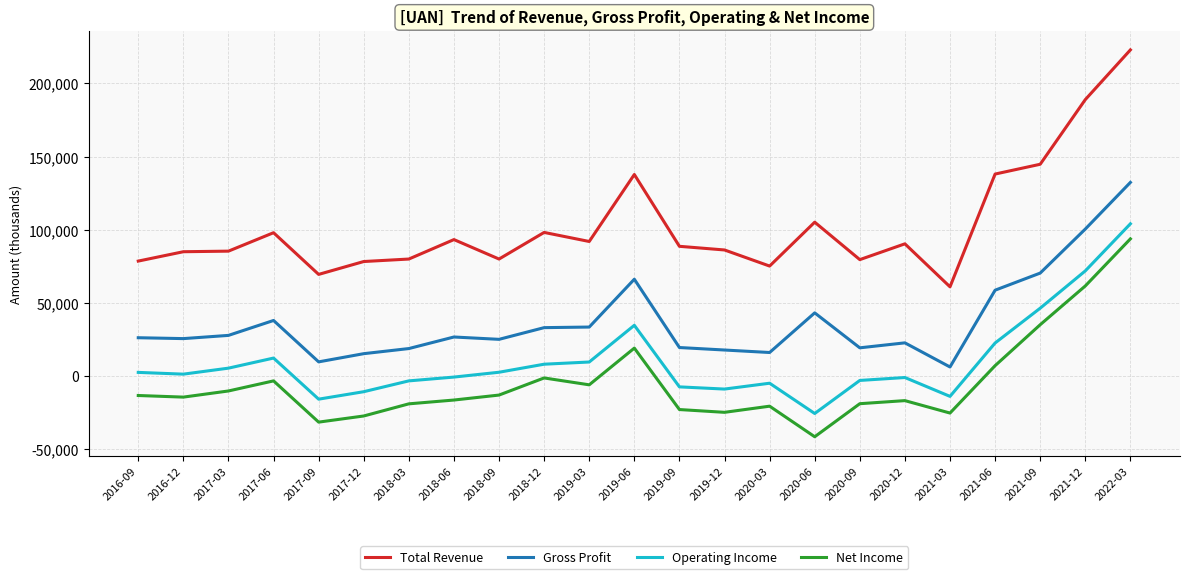

Which category has the lowest value across all series?

2020-06